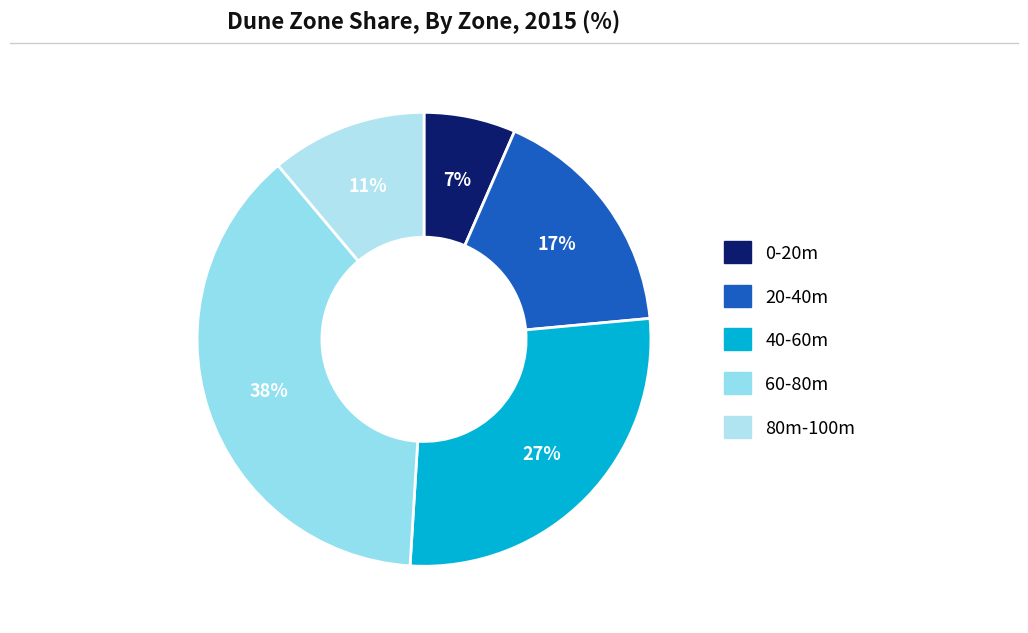

Count the number of slices in the pie.

5